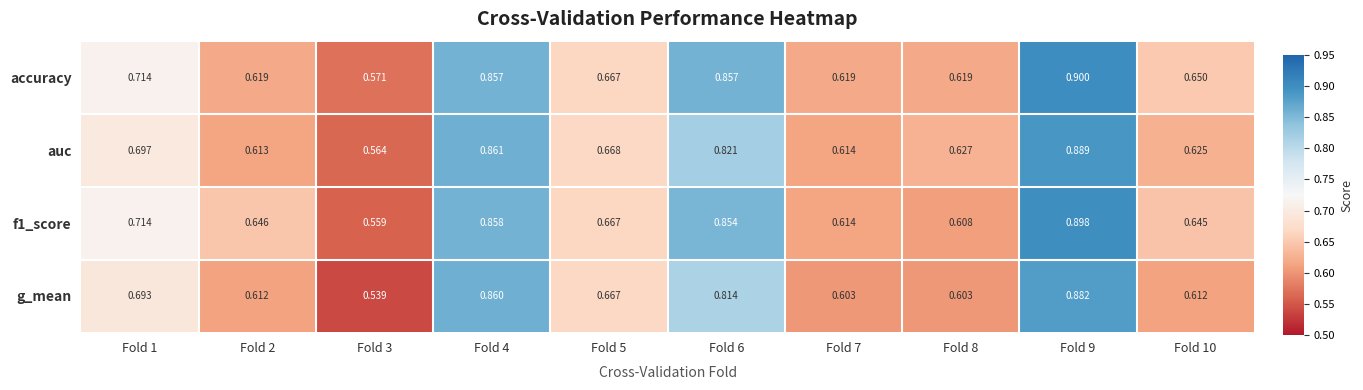

Which series has the widest spread of values?

g_mean